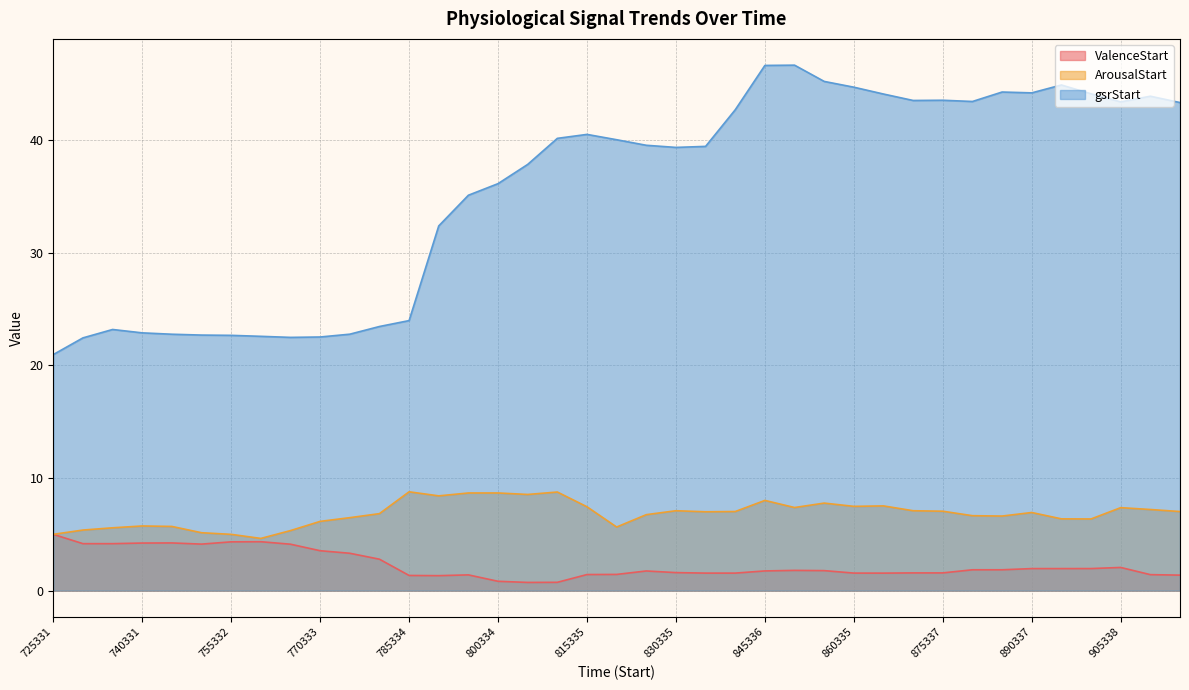

What is the minimum value shown in the chart?

0.7